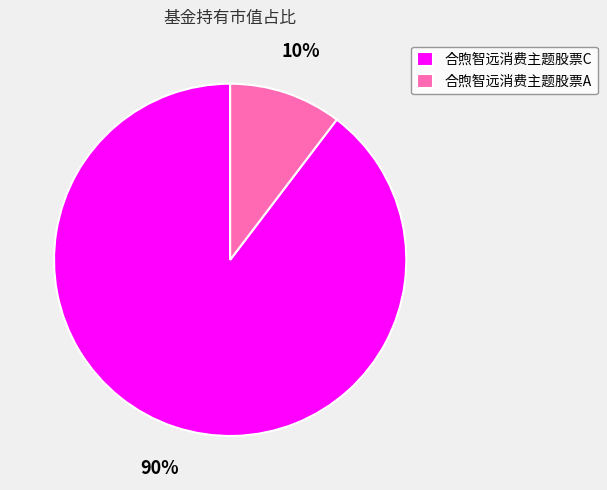

To the nearest percent, what percentage of the pie is 合煦智远消费主题股票A?

10%